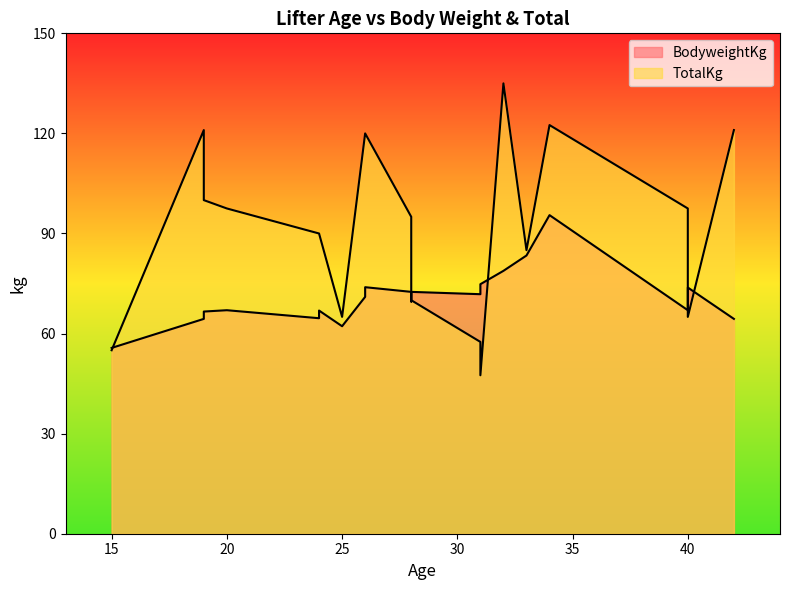

True or false: BodyweightKg has a value of 67.0 at 20.

True